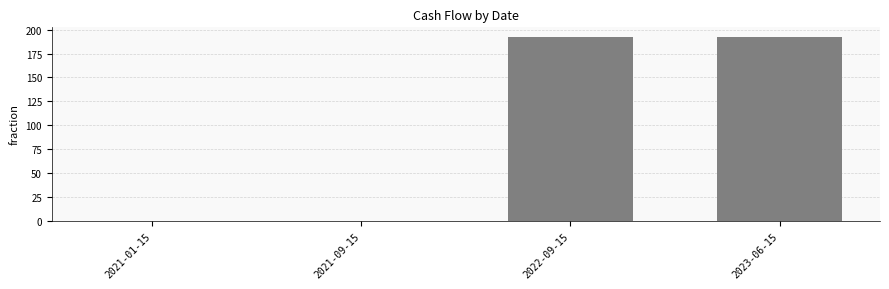

What is the greatest value displayed?

192.9